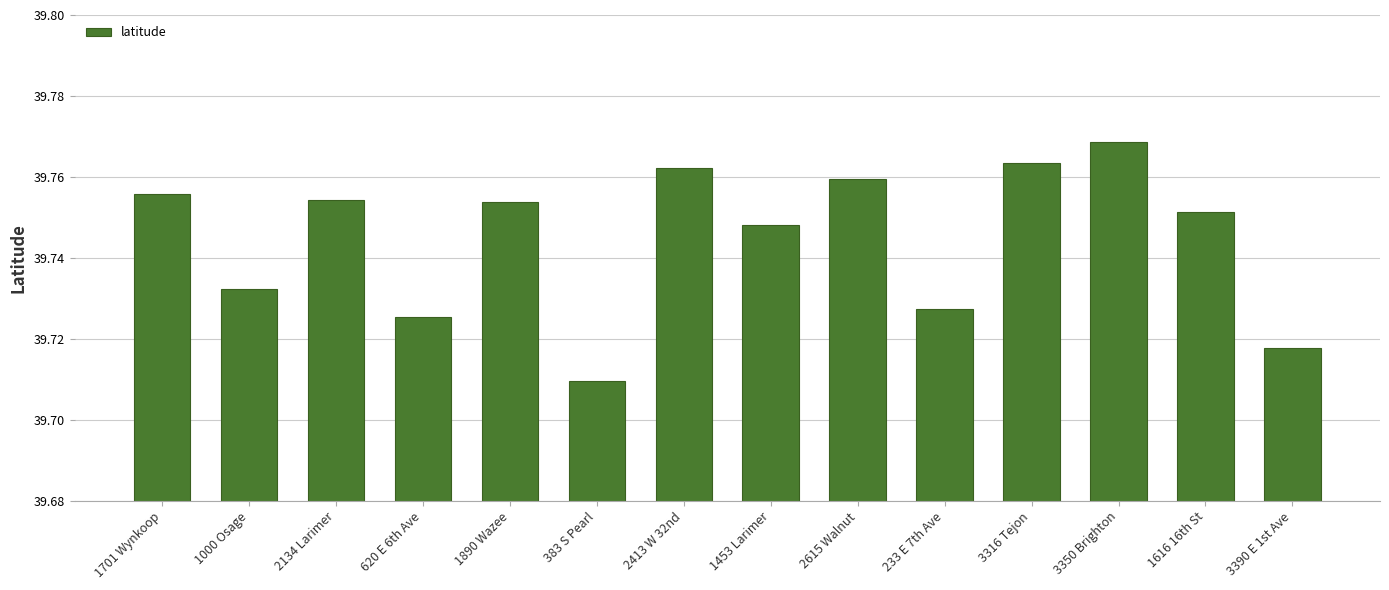

The chart shows a value of 64.8 at 3350 Brighton. True or false?

False